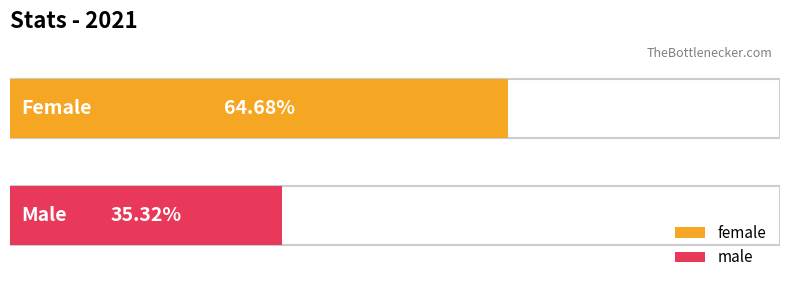

What is the maximum value shown in the chart?

64.7